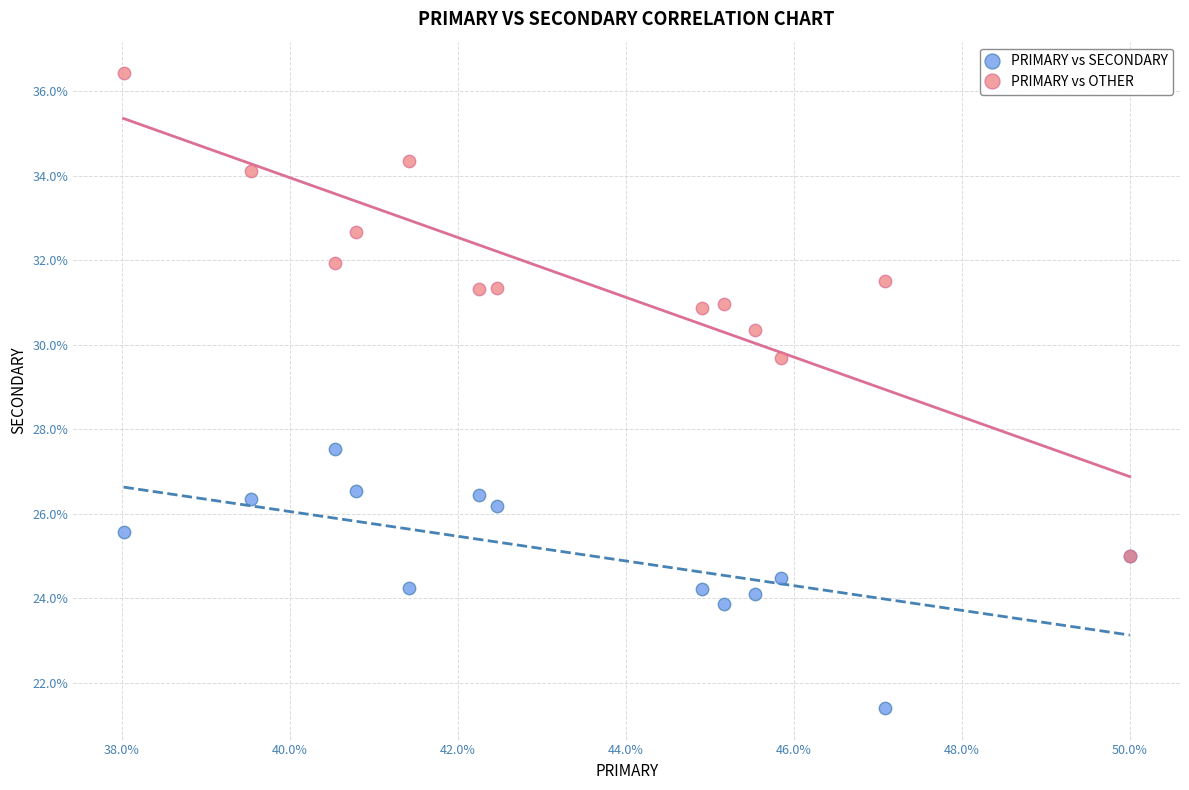

Across all series, what Y value is closest to 28?

27.5